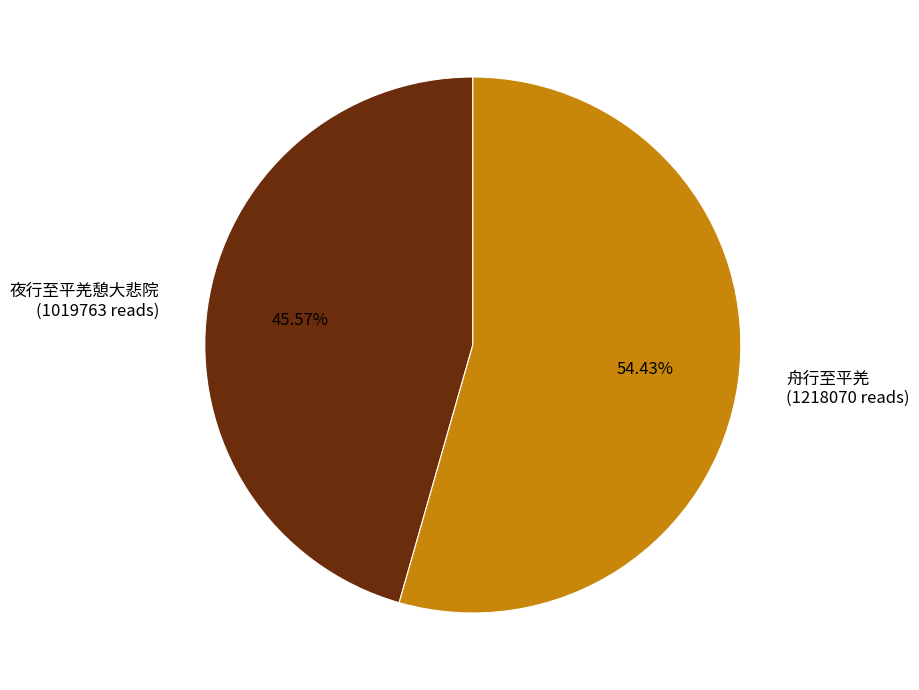

To the nearest percent, what is the average slice percentage?

50%